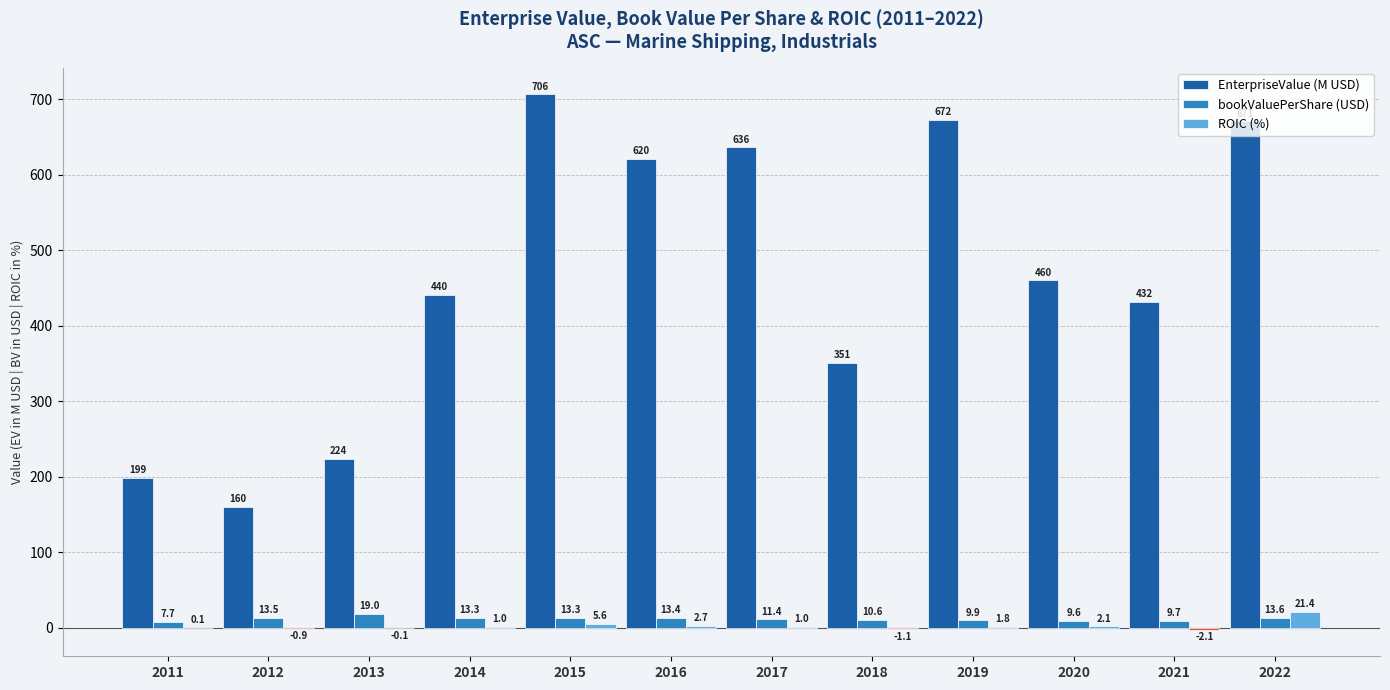

Between 2011 and 2015, which series saw the biggest shift?

EnterpriseValue (M USD)